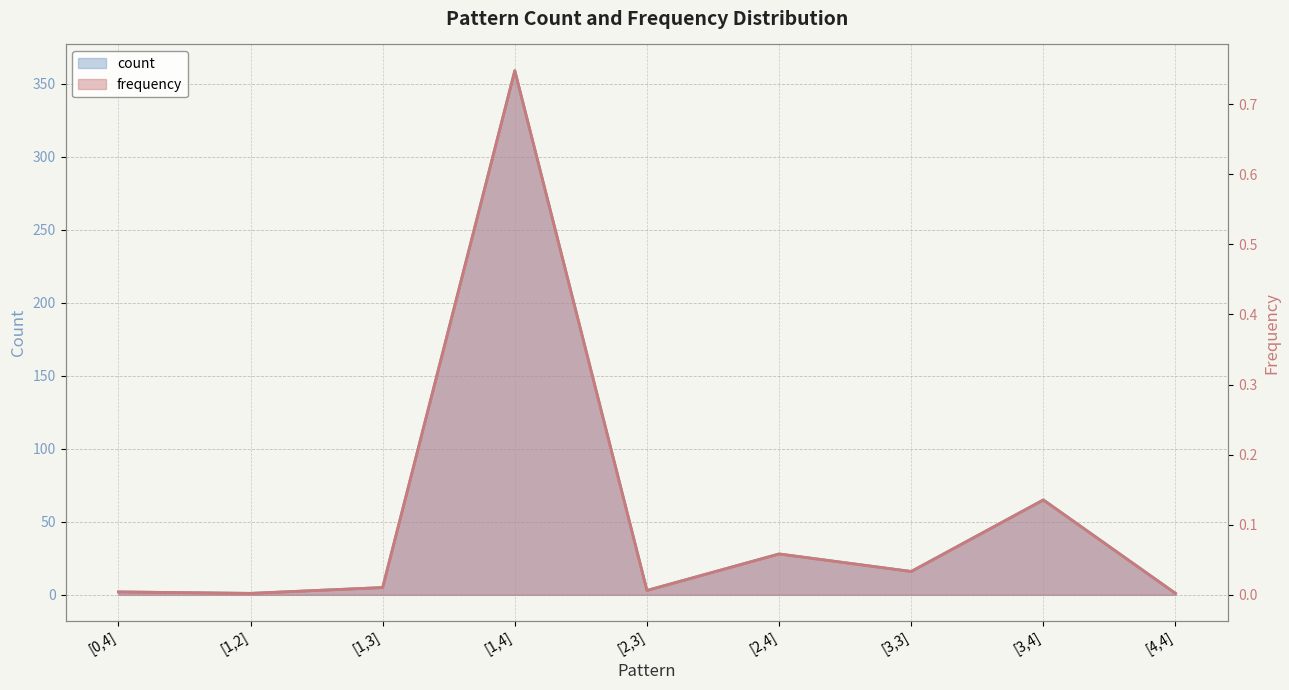

What is the label of the 8th point from the right?

[1,2]